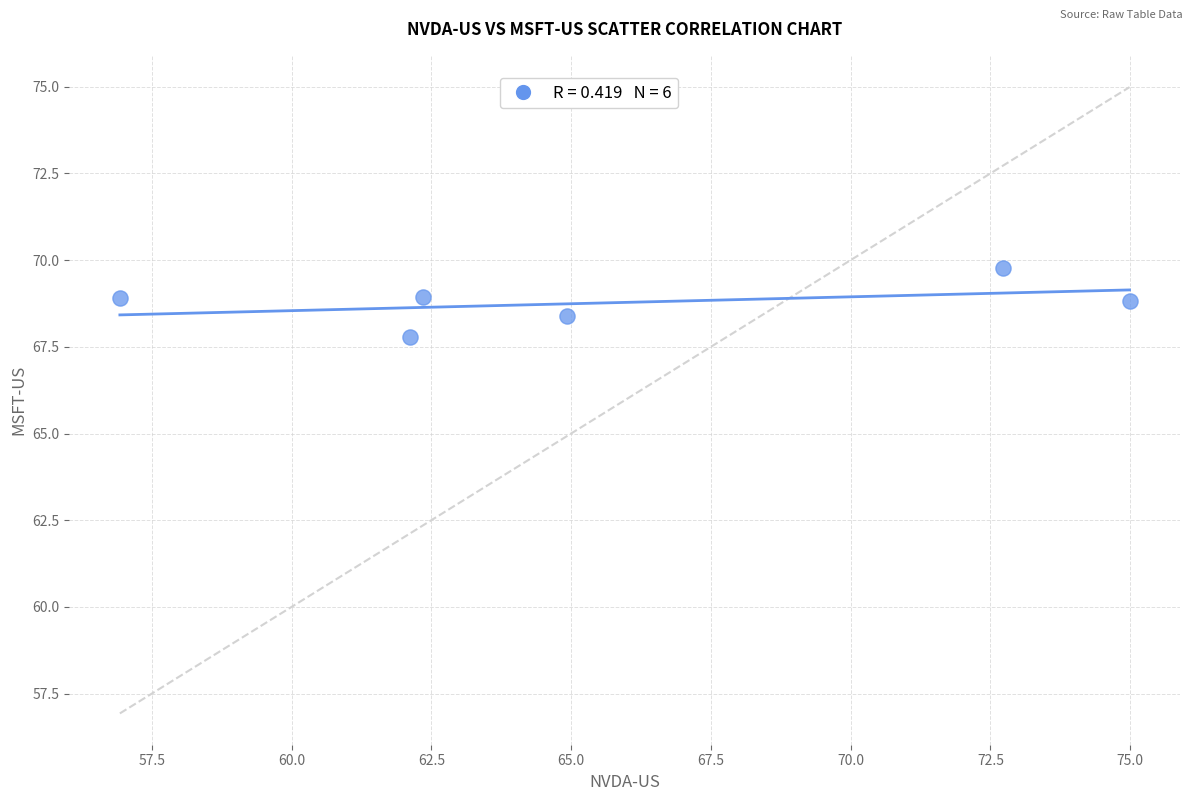

What is the average Y value?

68.8